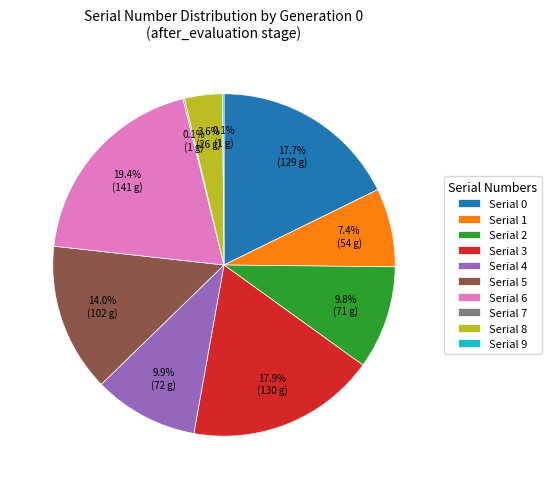

What is the ratio of the value at Serial 5 to the value at Serial 3?

0.8